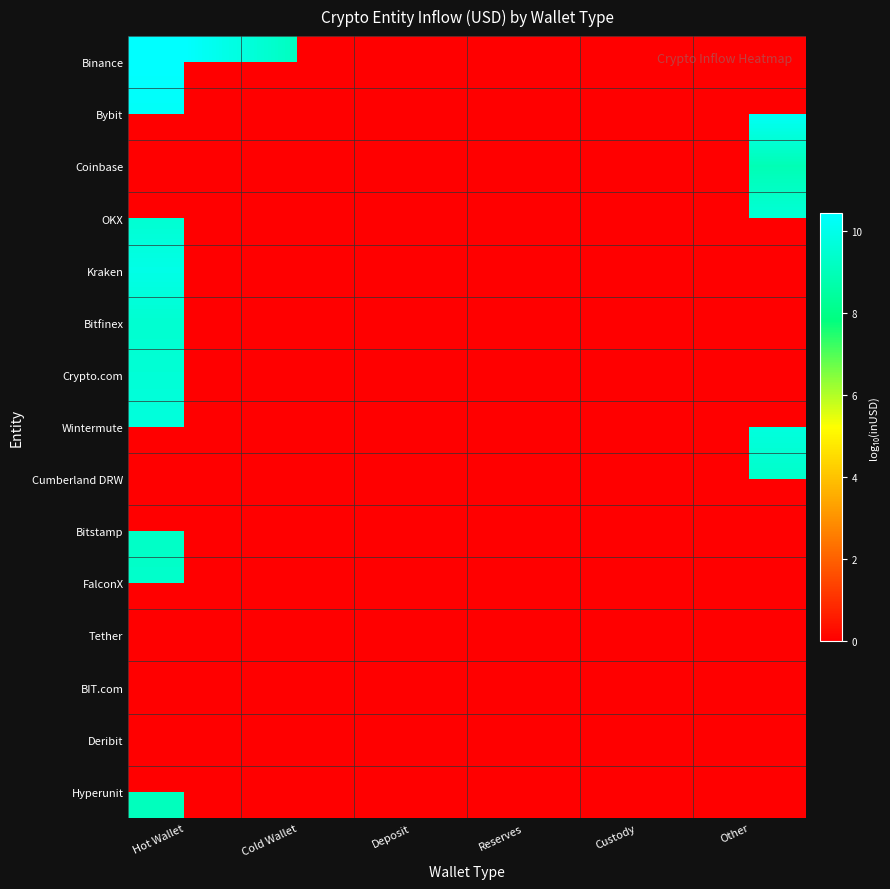

True or false: Bitstamp has a value of 9.2 at Hot Wallet.

True